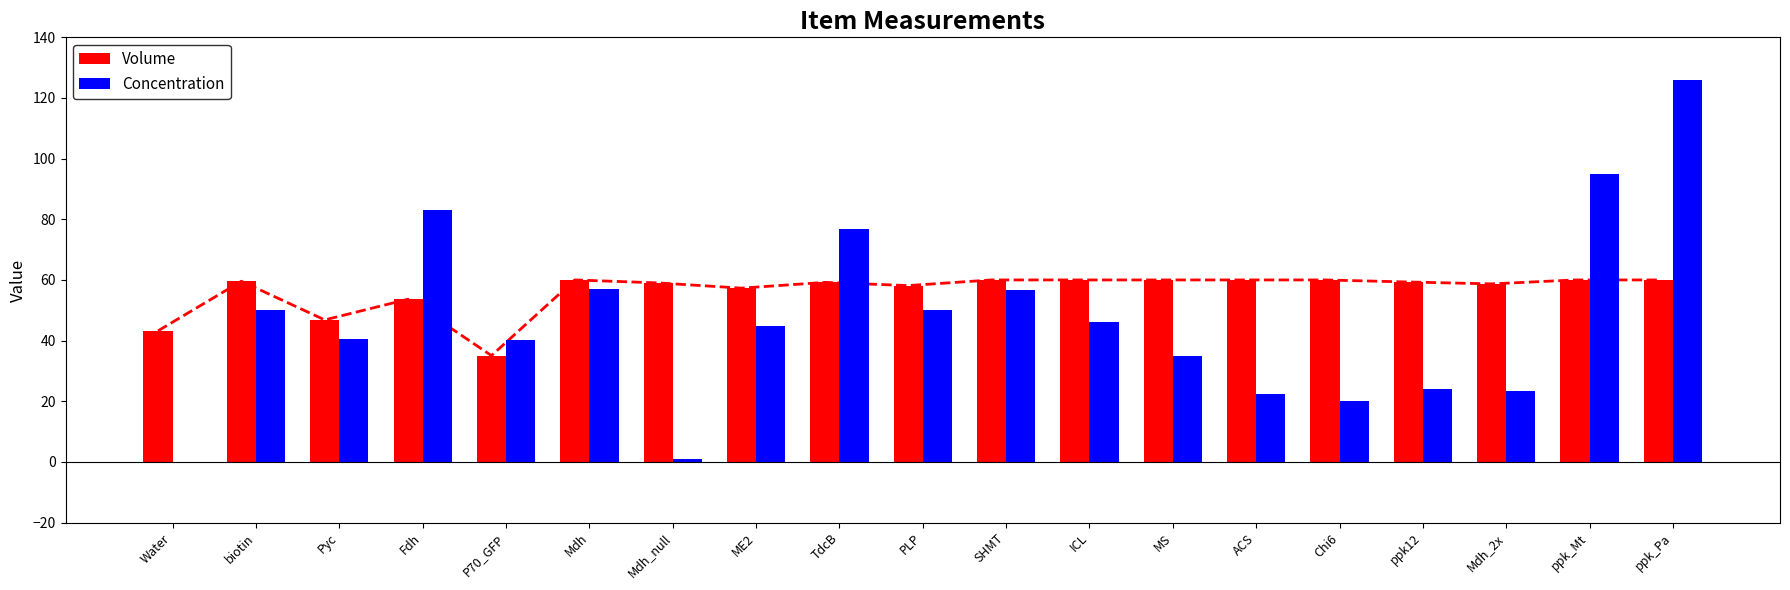

What is the difference between the Volume values at PLP and Fdh?

4.5